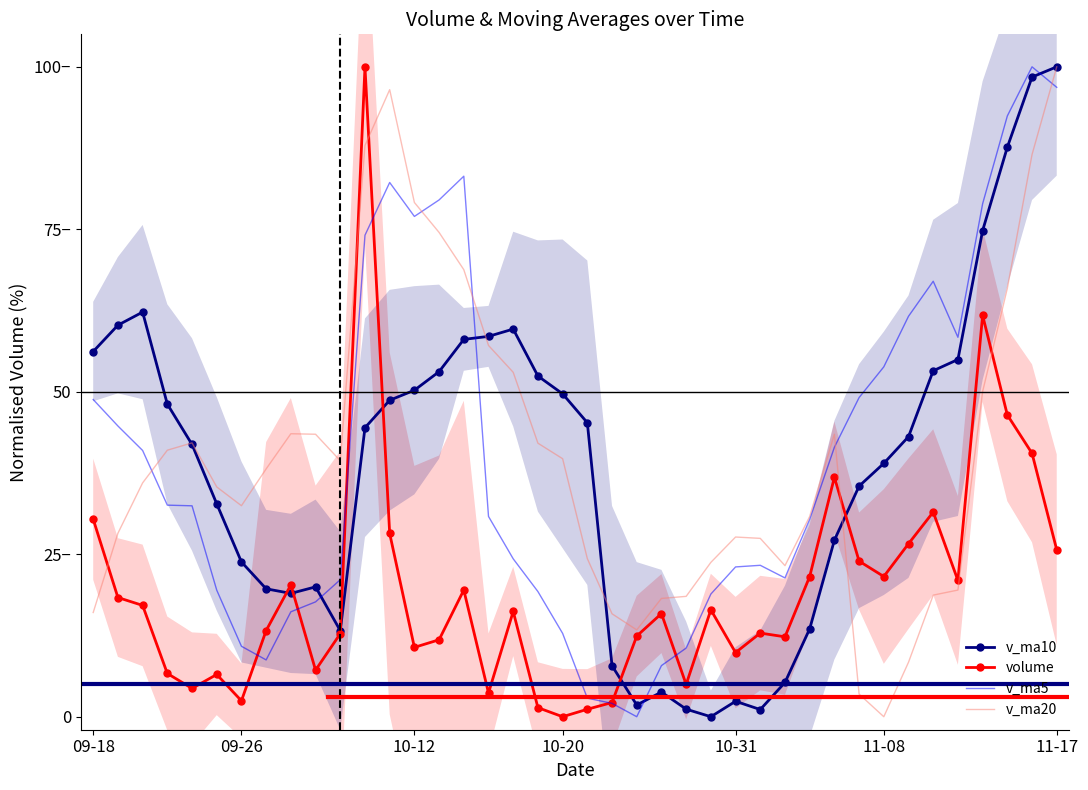

How many data points in v_ma5 are above 32?

20